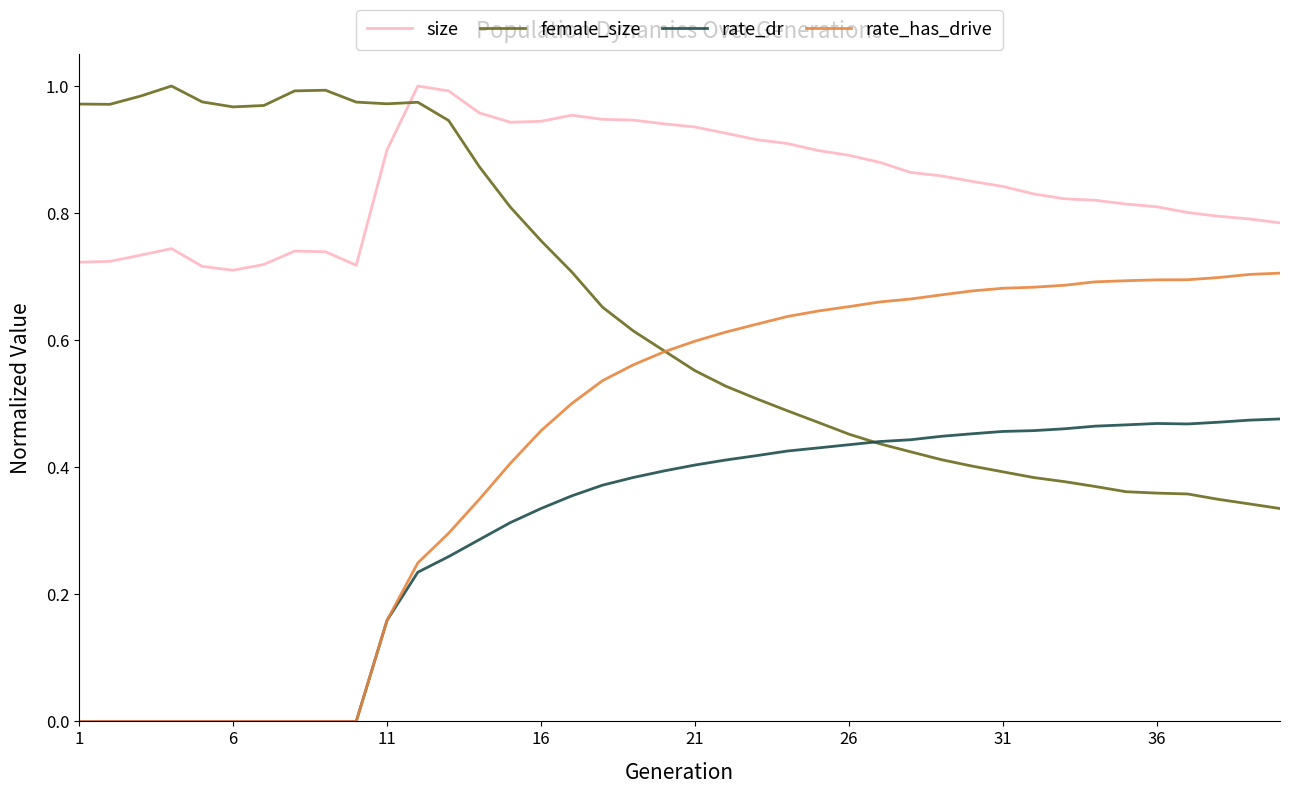

Is this an area chart (filled region under the line)?

No